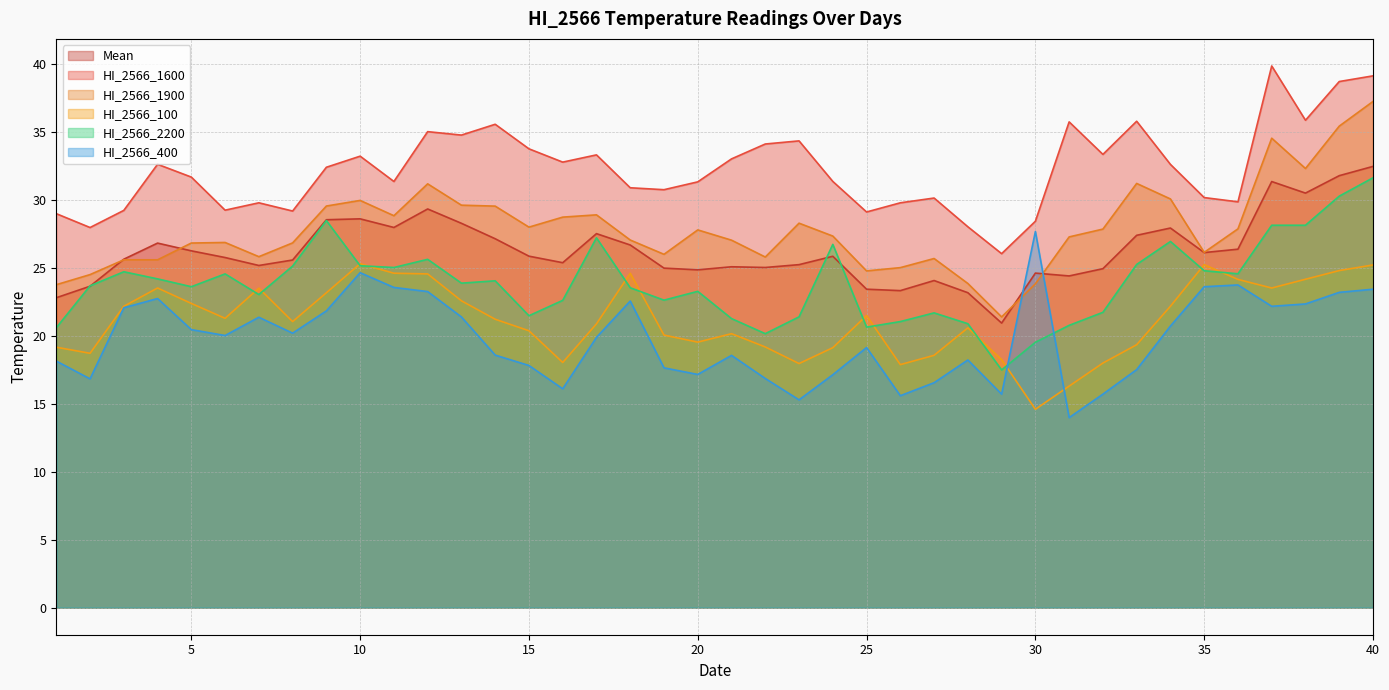

What is the sum of the HI_2566_400 values at 4 and 35?

46.4